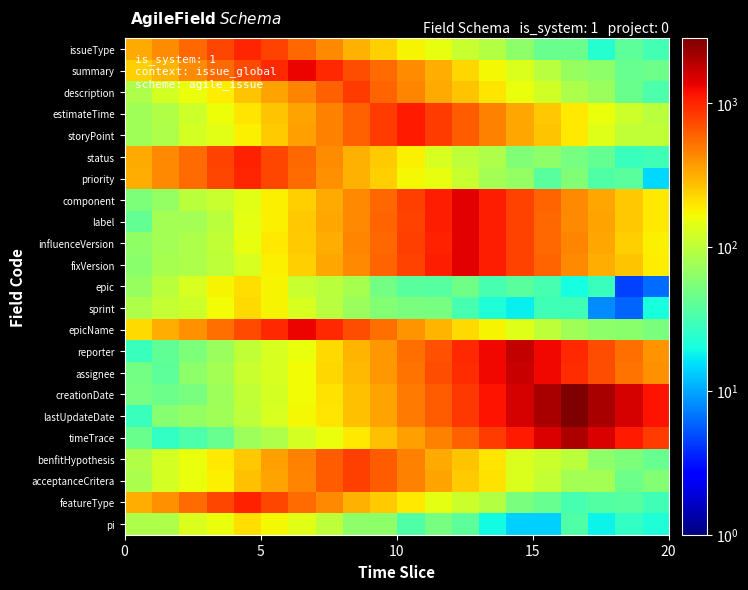

Which series has the widest spread of values?

lastUpdateDate